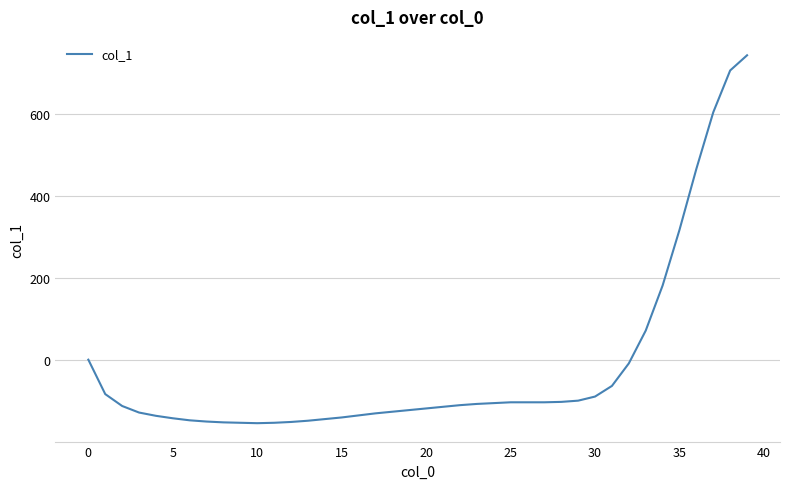

What is the difference between the maximum and minimum values?

898